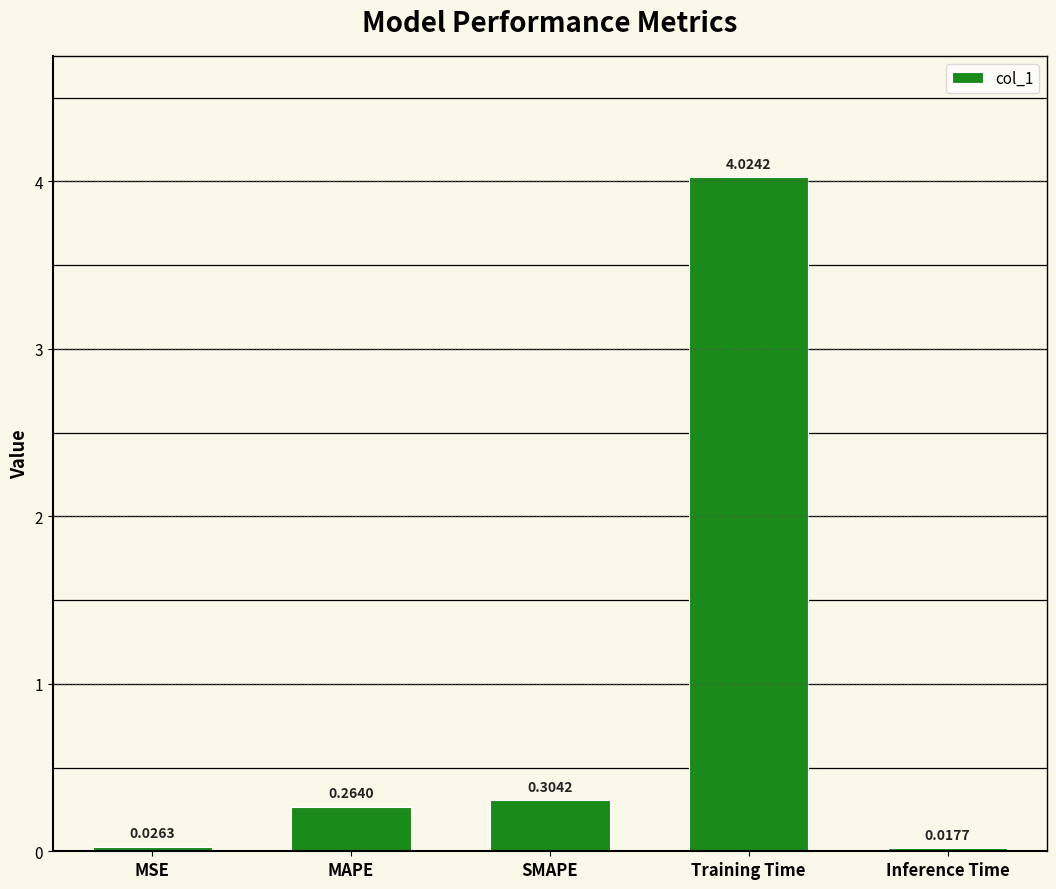

How many bars are there in total?

5